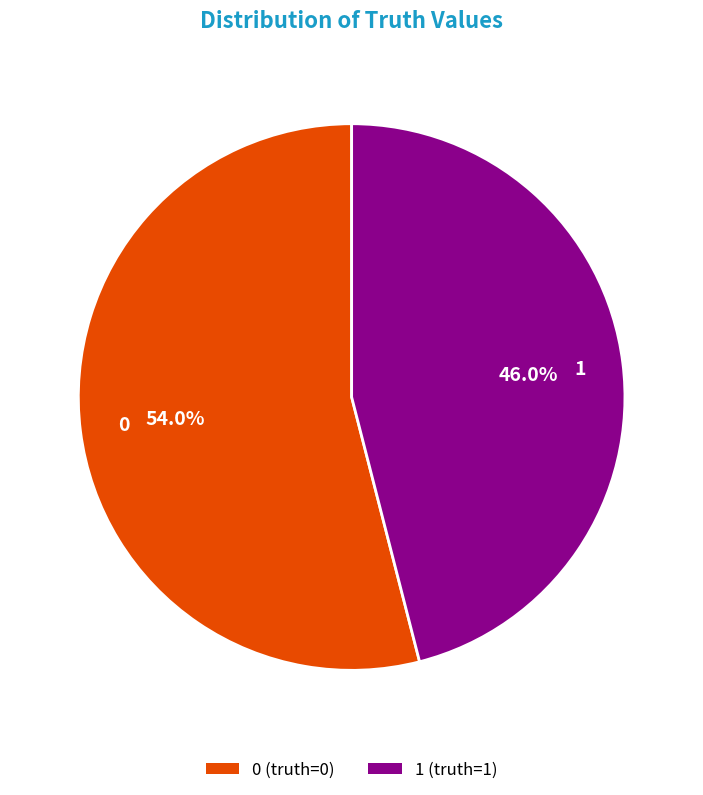

True or false: 1 accounts for 46% of the total.

True